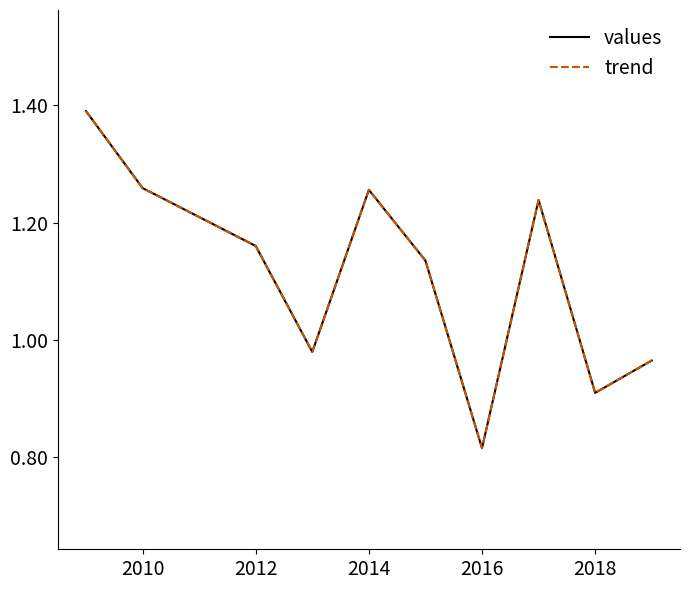

Does the chart have visible grid lines?

No